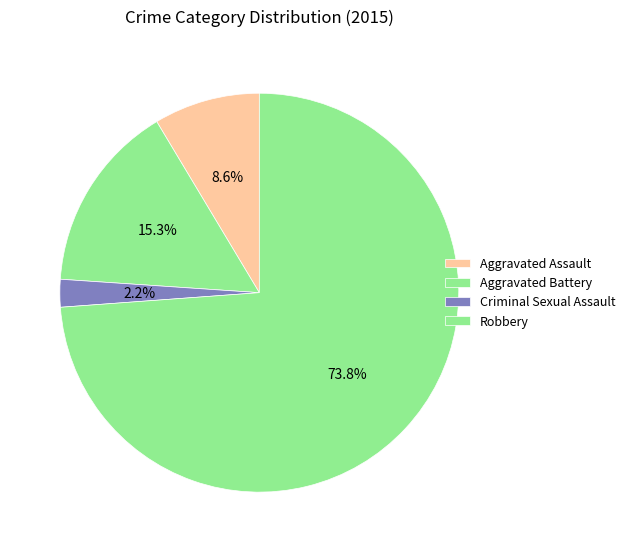

To the nearest percent, what is the average slice percentage?

25%